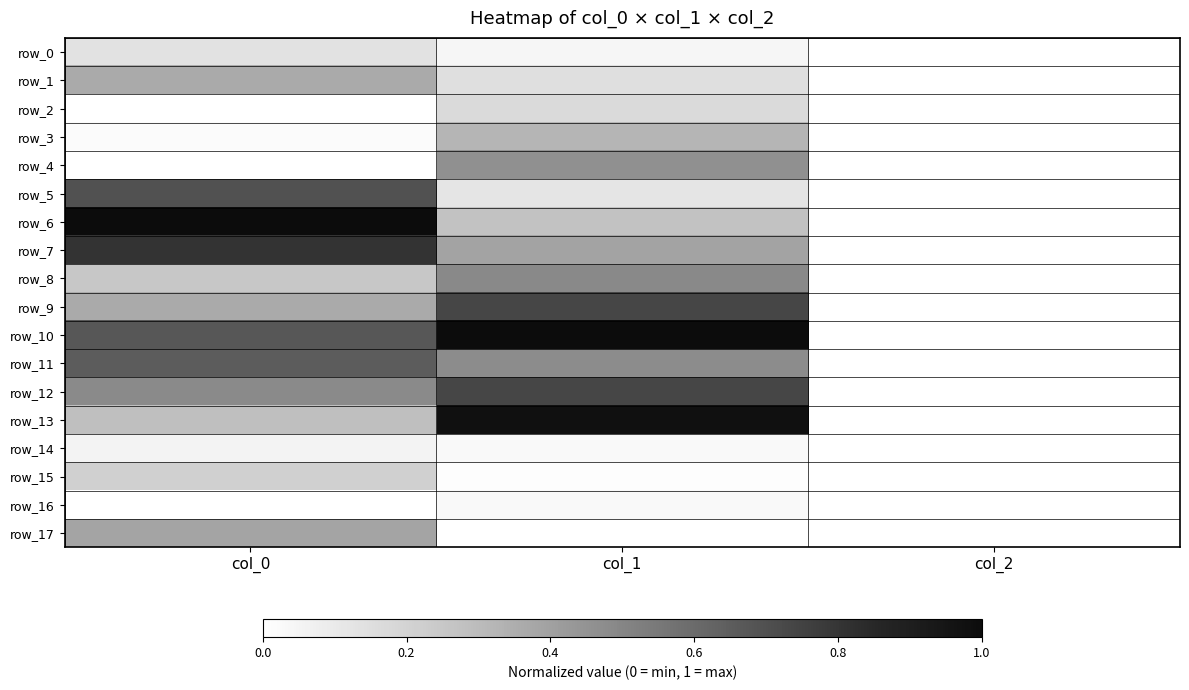

Rank the series by their maximum value, from highest to lowest.

row_6, row_10, row_13, row_7, row_9, row_12, row_5, row_11, row_8, row_4, row_17, row_1, row_3, row_15, row_2, row_0, row_14, row_16